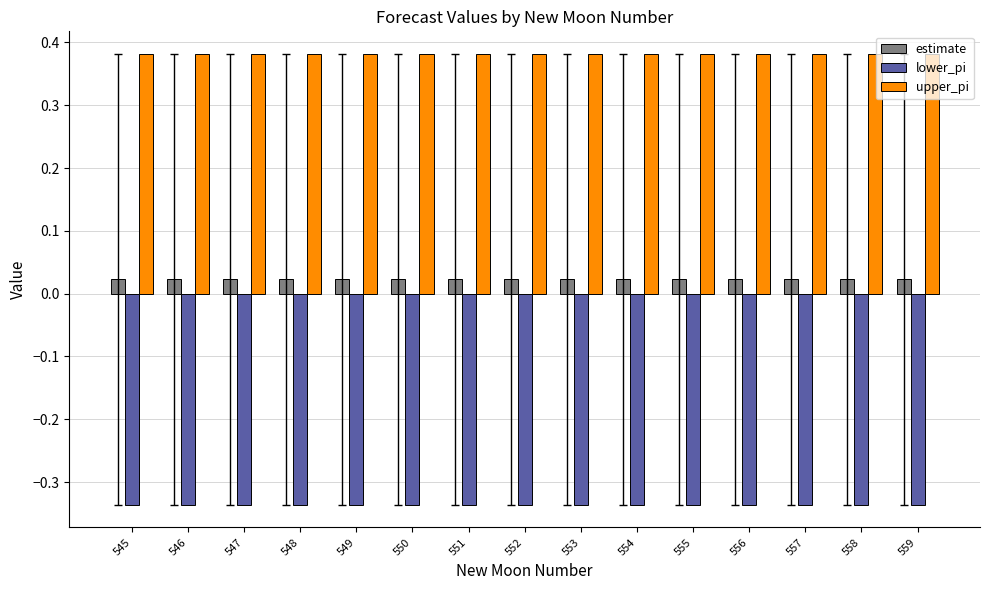

Count the number of data series in this chart.

3